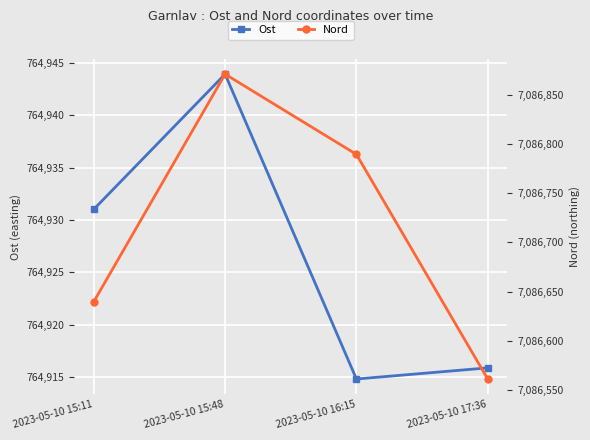

Reading right to left, what are all the values shown in this chart?

Ost: 764915.9	764914.8	764943.9	764931.0
Nord: 7086561.3	7086789.3	7086870.8	7086639.8